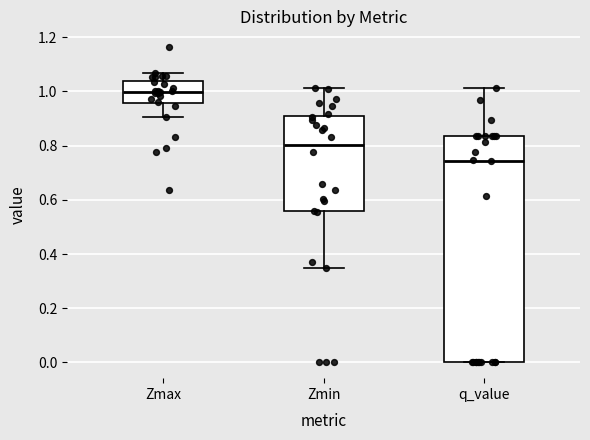

Comparing the boxes themselves (not the whiskers), which one is the tallest?

q_value